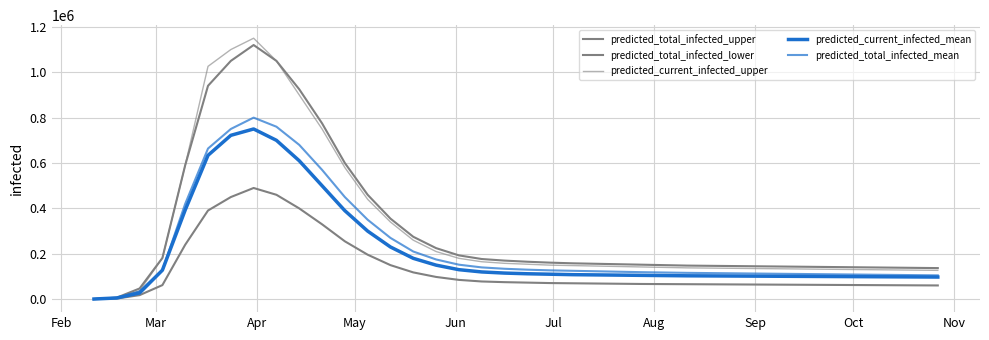

At how many categories does at least one series exceed 355476?

9